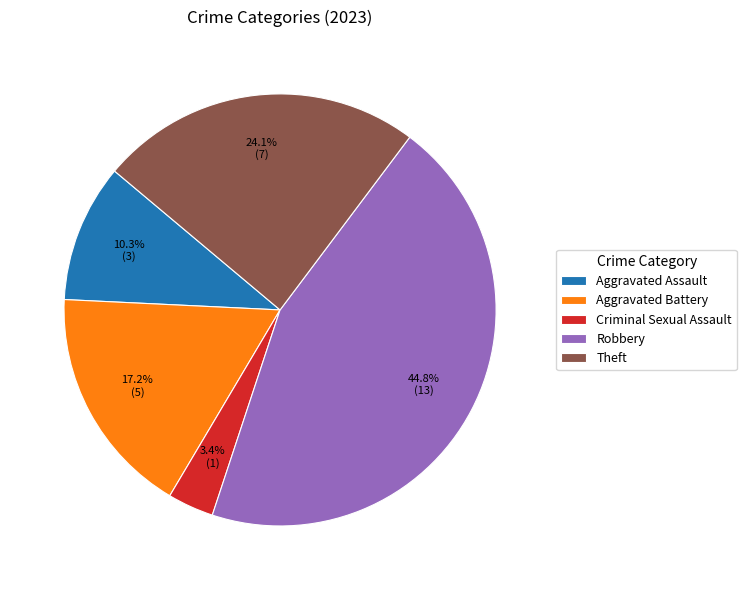

Rank the categories by value from lowest to highest.

Criminal Sexual Assault, Aggravated Assault, Aggravated Battery, Theft, Robbery